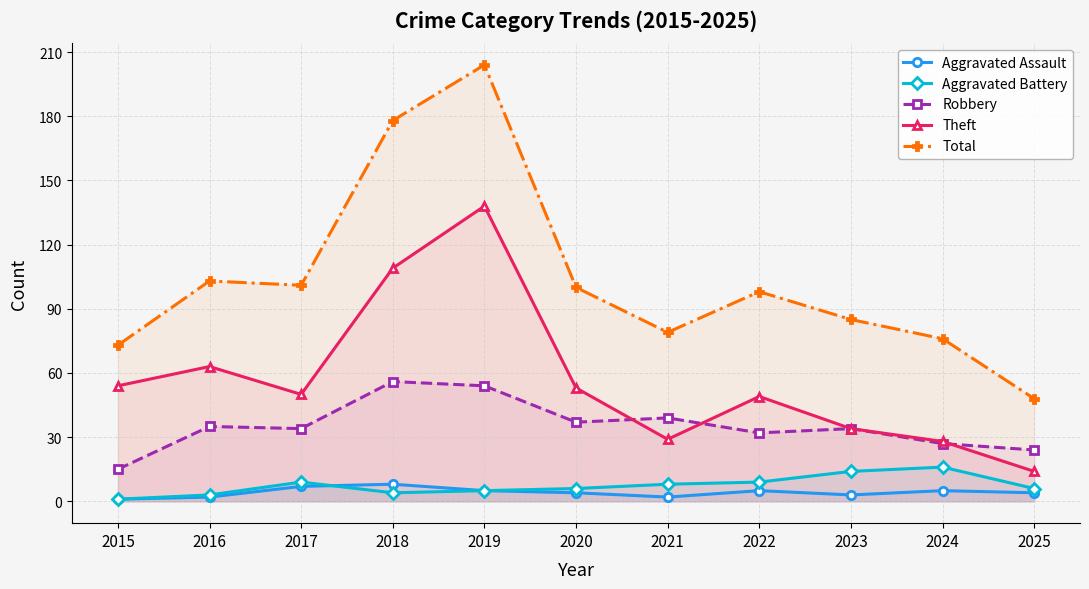

Read the Aggravated Battery value at 2020.

6